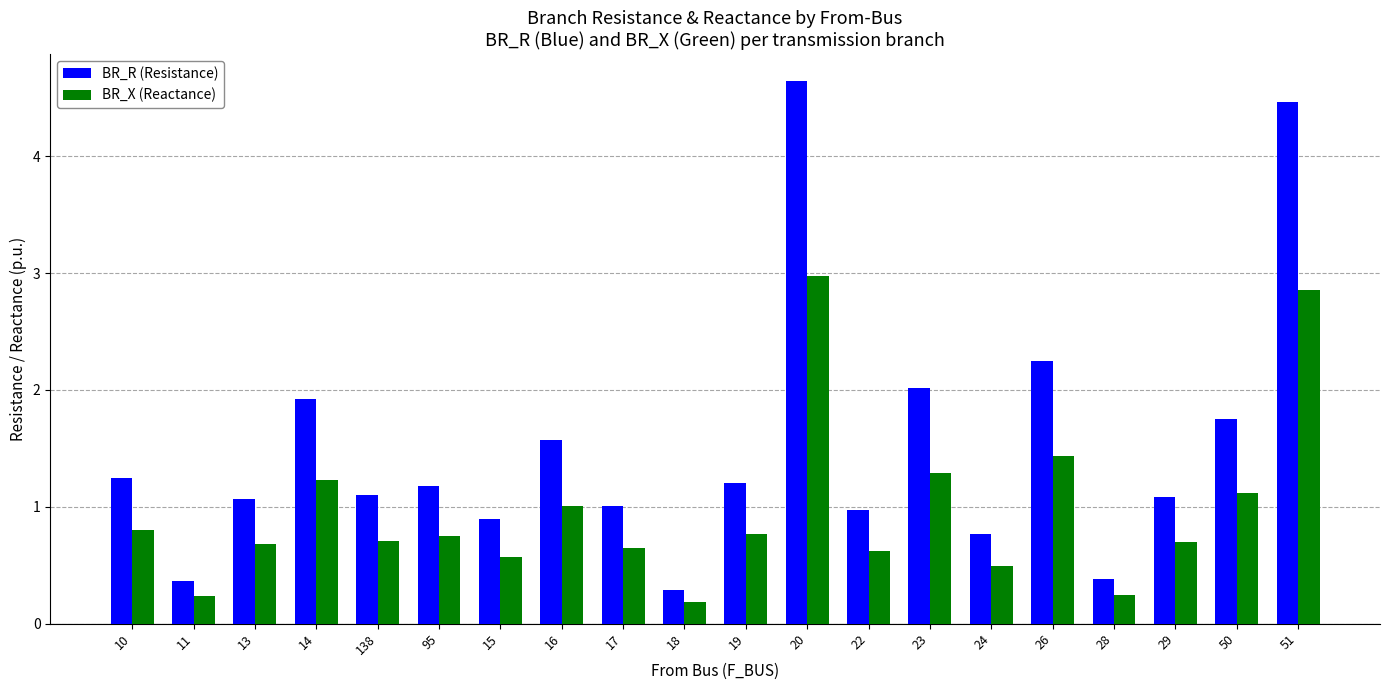

What is the difference between the BR_R (Resistance) values at 10 and 95?

0.1